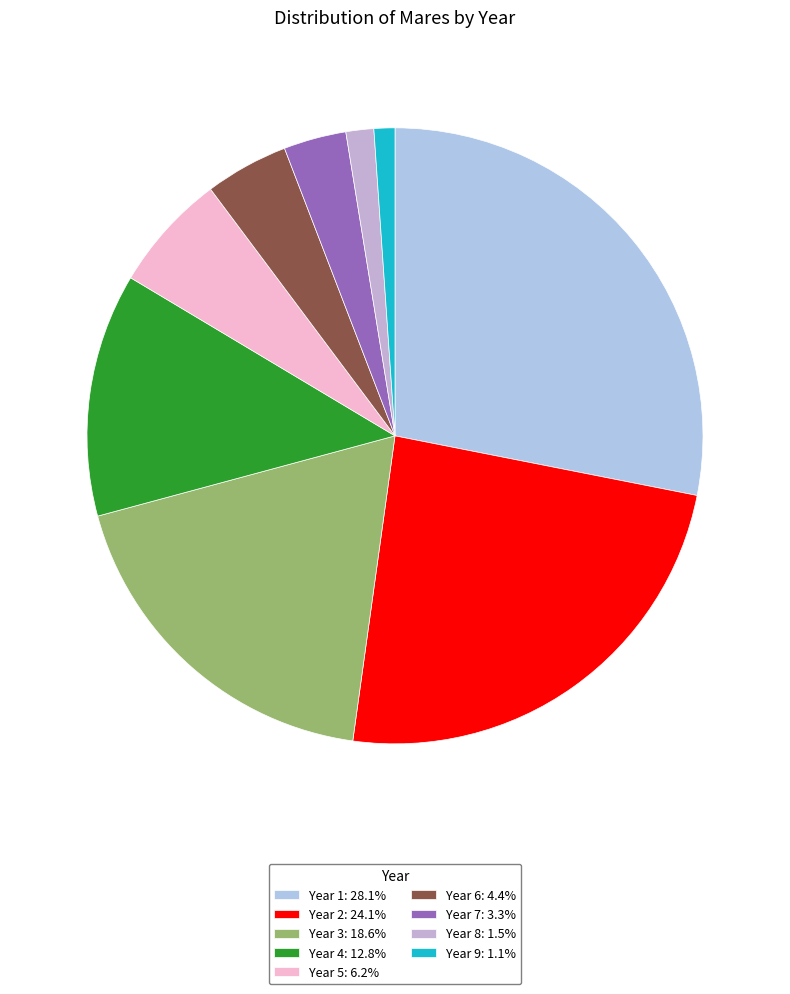

Which has a higher value, Year 6 or Year 5?

Year 5